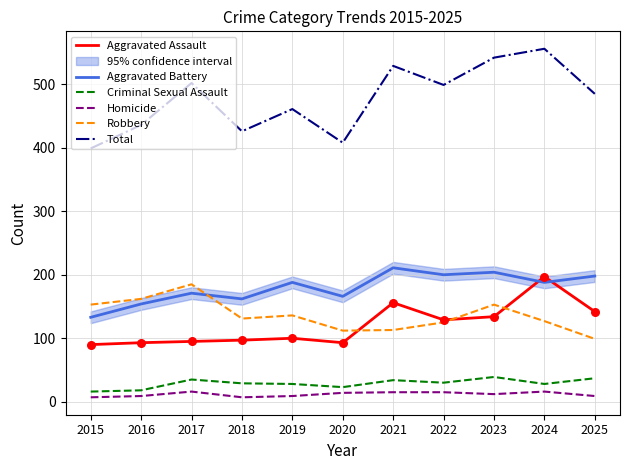

Which series has the largest total across all categories?

Total